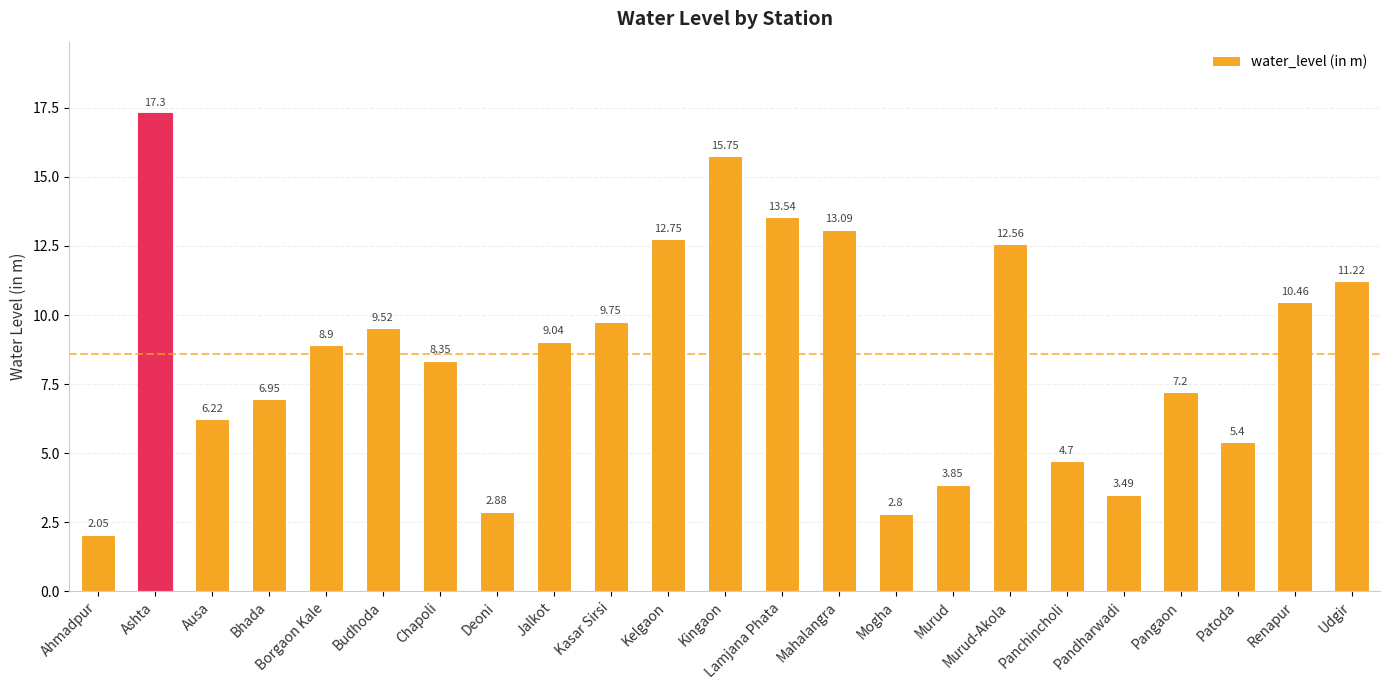

At which category does the chart reach its peak across all series?

Ashta